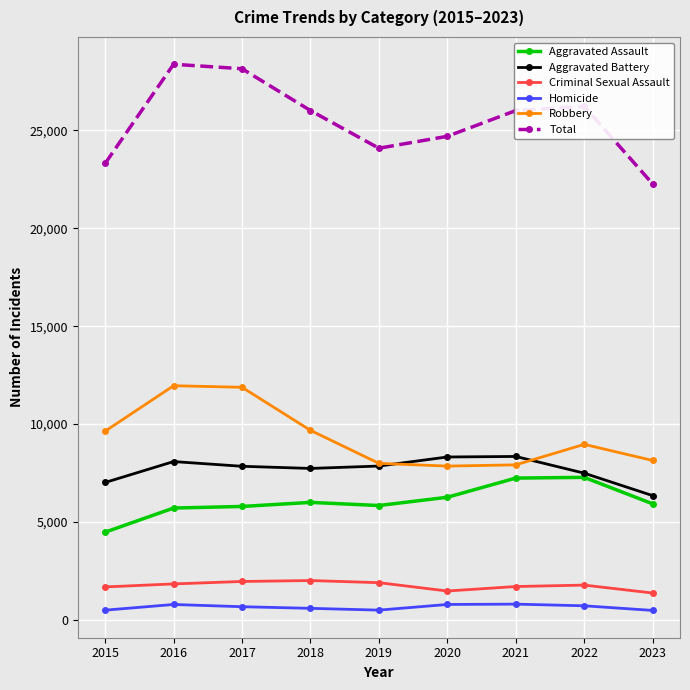

Is the value of Criminal Sexual Assault at 2021 greater than the value of Aggravated Assault at 2018?

No